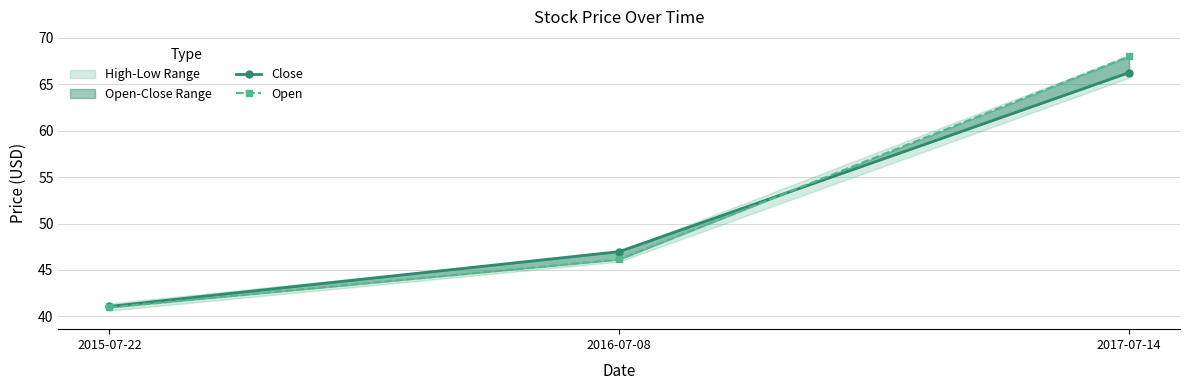

What is the sum of all Open values?

155.1